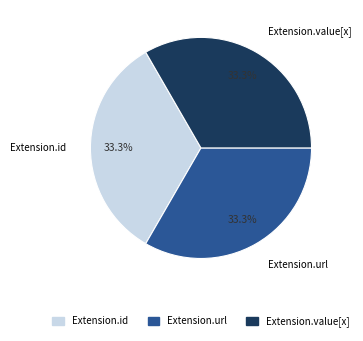

How many slices are in this pie chart?

3